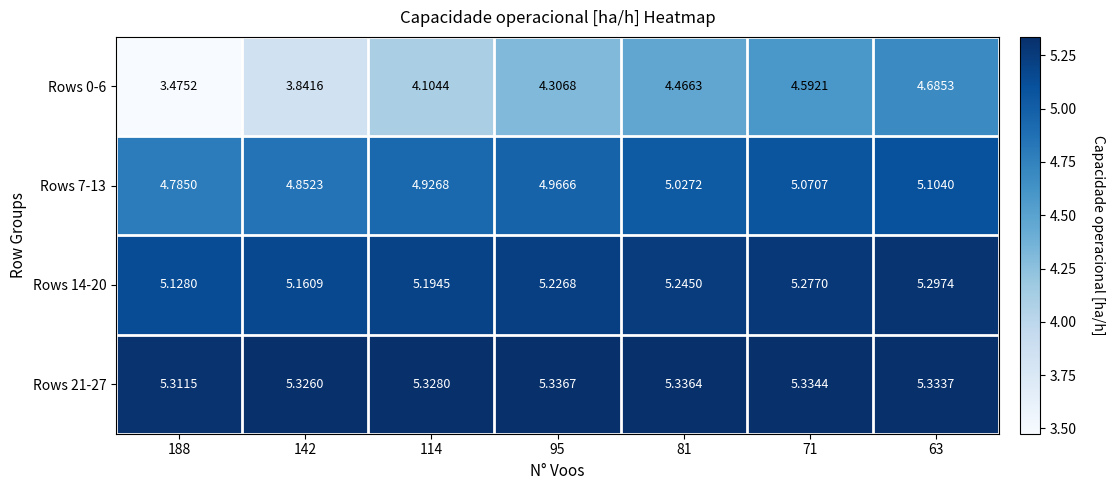

At how many categories does at least one series exceed 3?

7